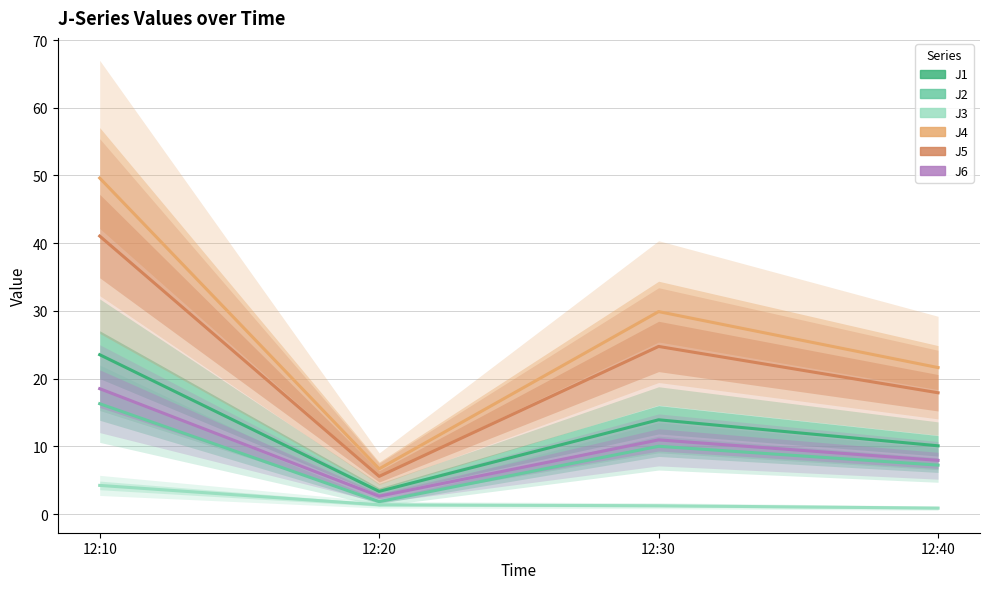

List the labels in order of J3 value, smallest first.

12:40, 12:30, 12:20, 12:10